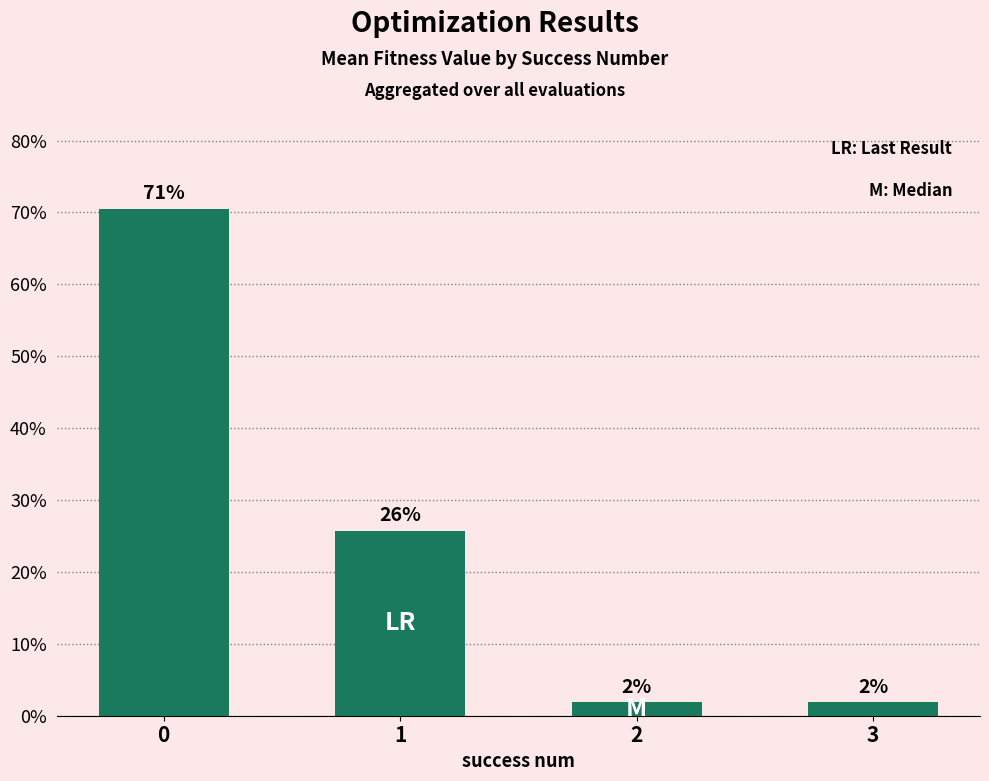

Is it true that the value at 3 is 1.9?

True